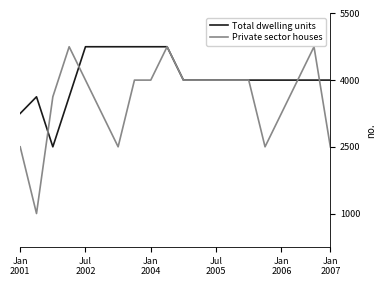

Is this an area chart (filled region under the line)?

No